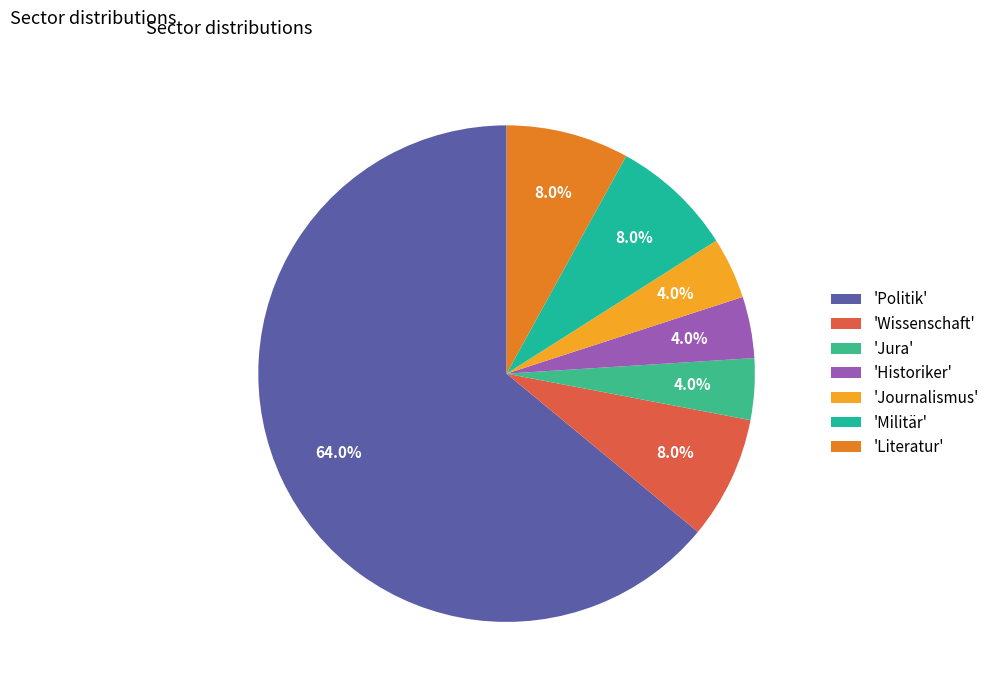

How many slices are in this pie chart?

7